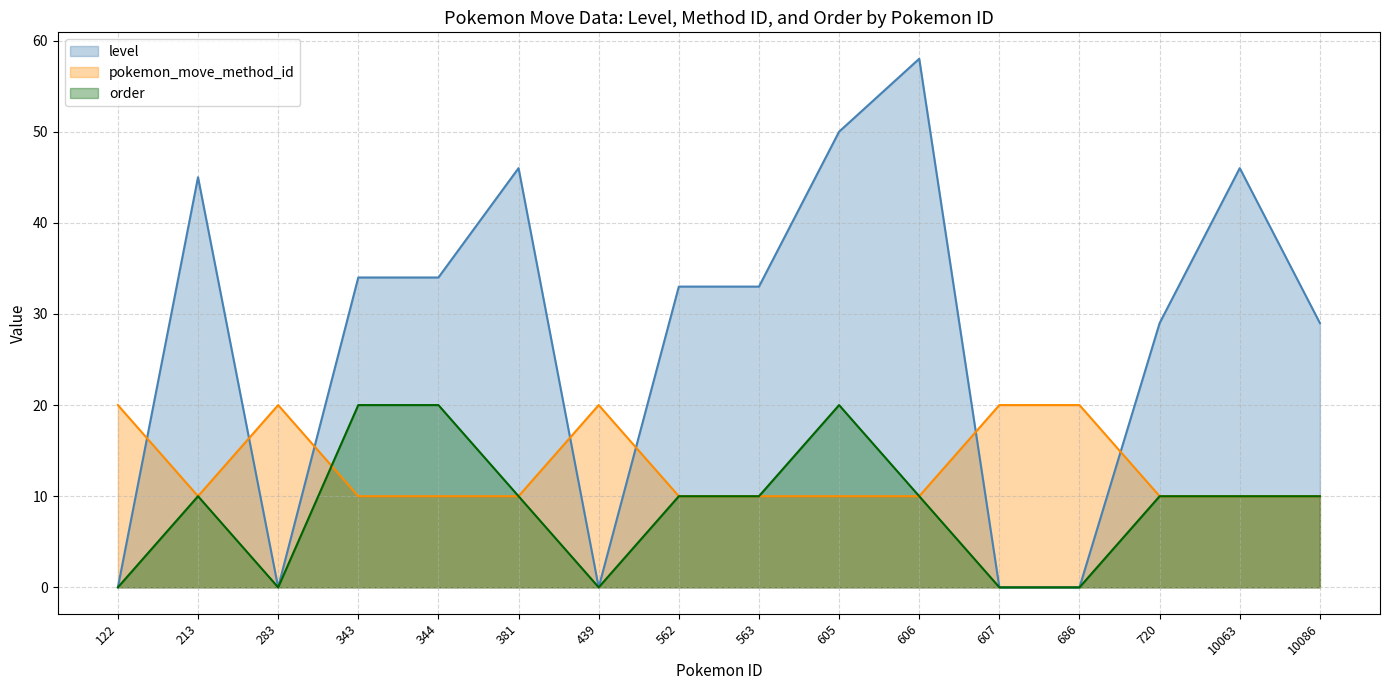

The value of pokemon_move_method_id at 563 is 13. True or false?

False